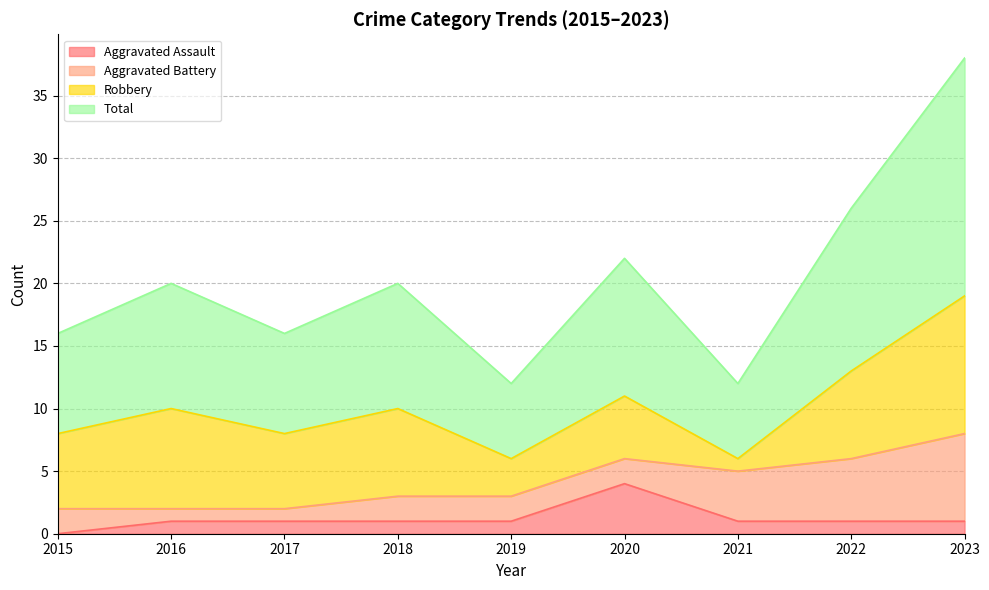

At which label is Aggravated Assault closest to 2?

2016